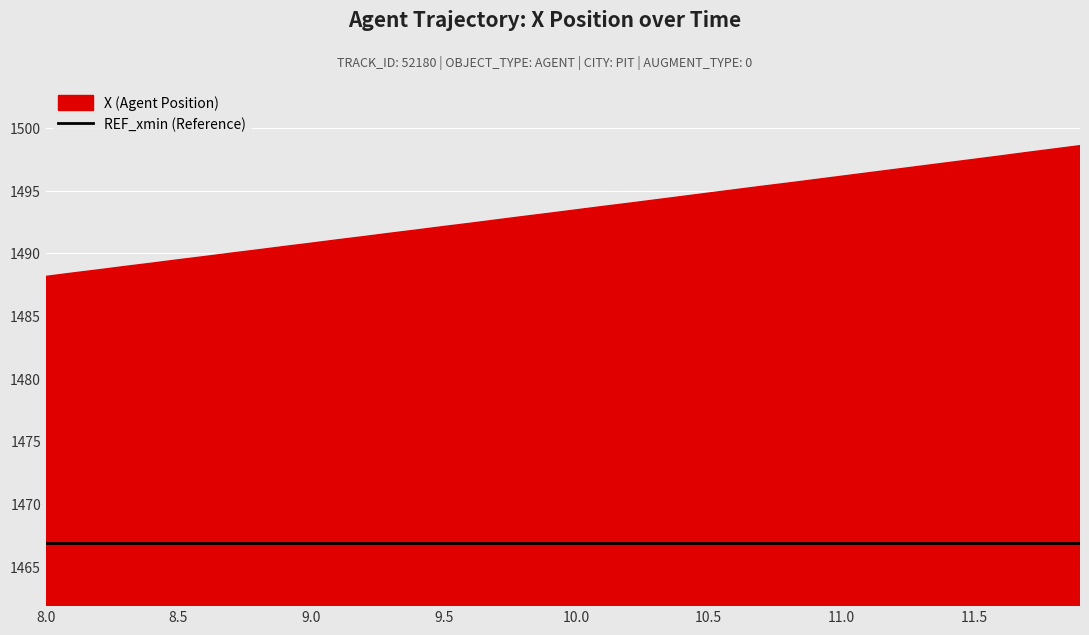

Reading left to right, extract all data points from this chart.

X: 8.0=1488.2	8.1=1488.4	8.2=1488.7	8.3=1489.0	8.4=1489.2	8.5=1489.5	8.6=1489.7	8.7=1490.0	8.8=1490.3	8.9=1490.5	9.0=1490.8	9.1=1491.1	9.2=1491.3	9.3=1491.6	9.4=1491.9	9.5=1492.1	9.6=1492.4	9.7=1492.7	9.8=1492.9	9.9=1493.2	10.0=1493.5	10.1=1493.7	10.2=1494.0	10.3=1494.3	10.4=1494.5	10.5=1494.8	10.6=1495.1	10.7=1495.3	10.8=1495.6	10.9=1495.9	11.0=1496.1	11.1=1496.4	11.2=1496.7	11.3=1497.0	11.4=1497.2	11.5=1497.5	11.6=1497.8	11.7=1498.0	11.8=1498.3	11.9=1498.6
REF_xmin: 8.0=1466.8	8.1=1466.8	8.2=1466.8	8.3=1466.8	8.4=1466.8	8.5=1466.8	8.6=1466.8	8.7=1466.8	8.8=1466.8	8.9=1466.8	9.0=1466.8	9.1=1466.8	9.2=1466.8	9.3=1466.8	9.4=1466.8	9.5=1466.8	9.6=1466.8	9.7=1466.8	9.8=1466.8	9.9=1466.8	10.0=1466.8	10.1=1466.8	10.2=1466.8	10.3=1466.8	10.4=1466.8	10.5=1466.8	10.6=1466.8	10.7=1466.8	10.8=1466.8	10.9=1466.8	11.0=1466.8	11.1=1466.8	11.2=1466.8	11.3=1466.8	11.4=1466.8	11.5=1466.8	11.6=1466.8	11.7=1466.8	11.8=1466.8	11.9=1466.8